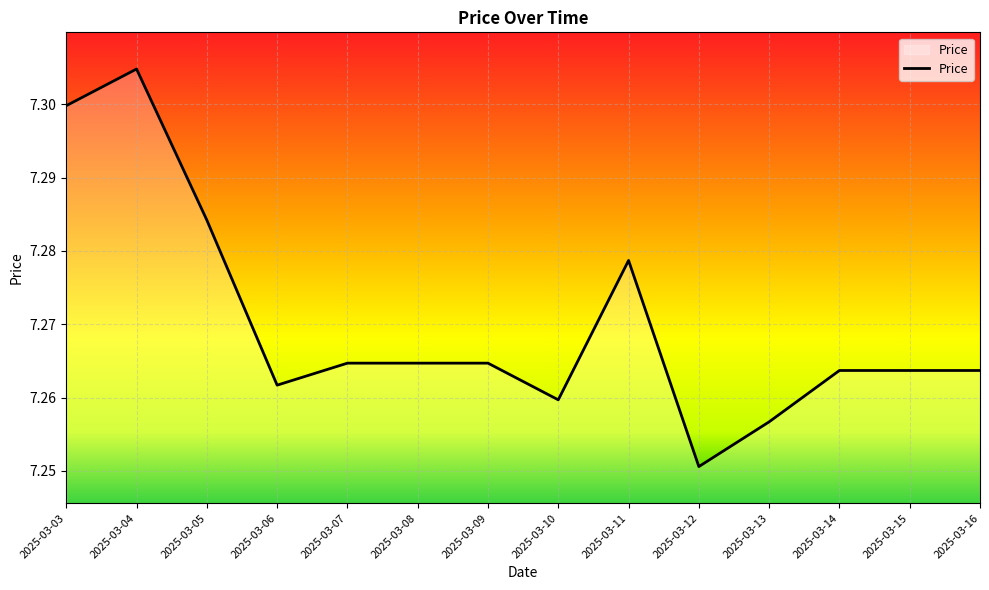

Which label corresponds to the largest value in the chart?

2025-03-04